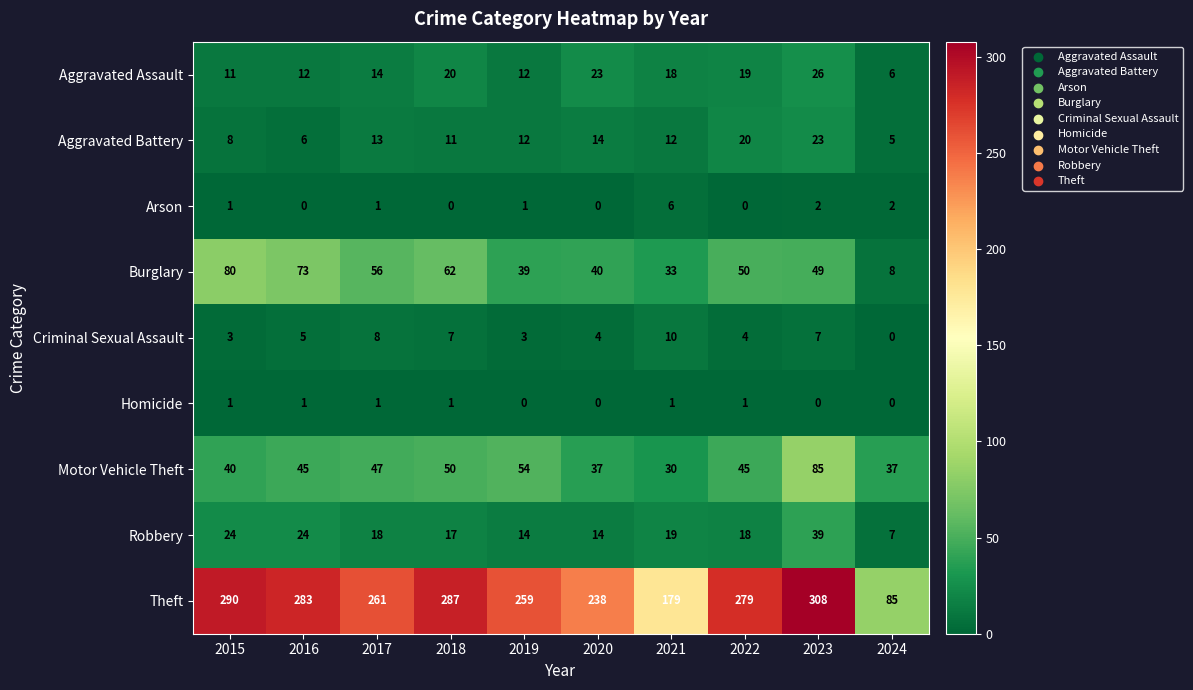

At which category is the sum across all series the highest?

2023